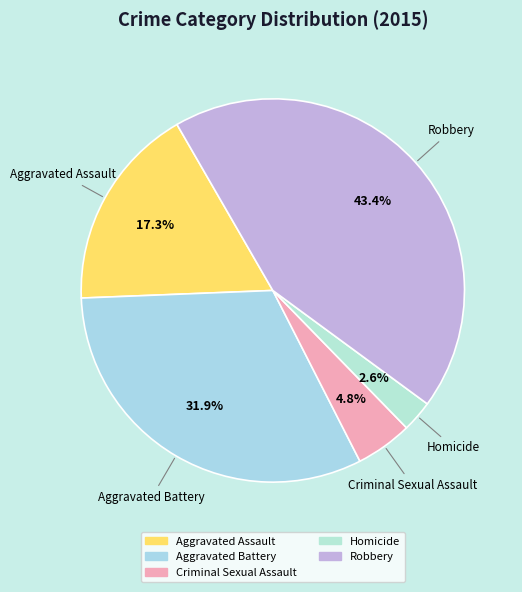

Which category has the biggest portion of the pie?

Robbery